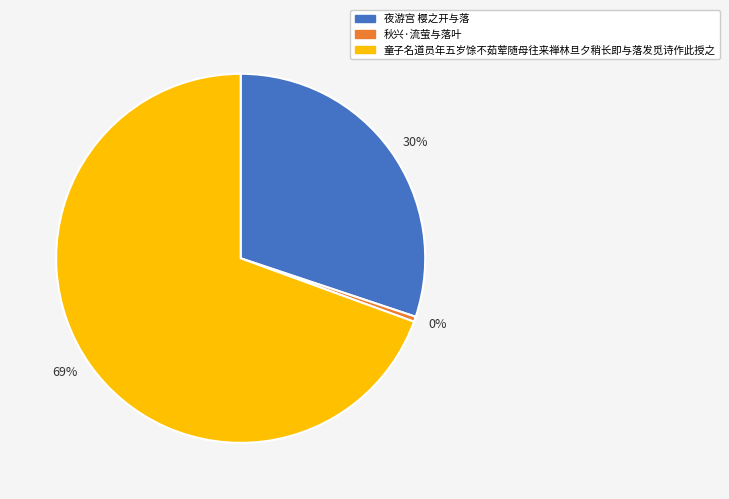

To the nearest percent, what portion does 夜游宫 樱之开与落 represent?

30%